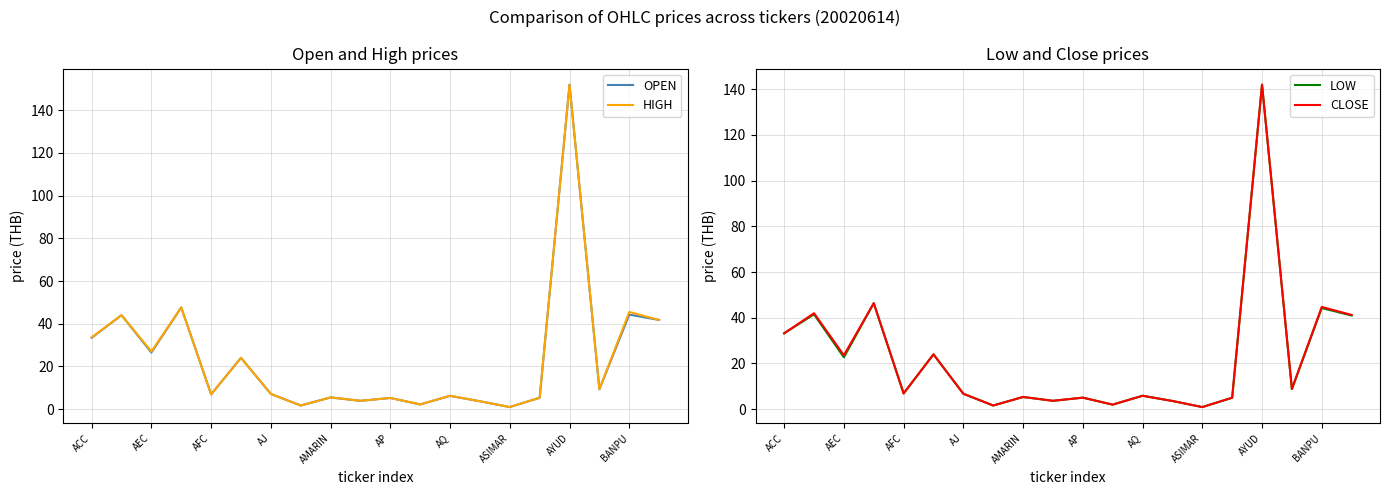

The value of LOW at 13 is 3.6. True or false?

True